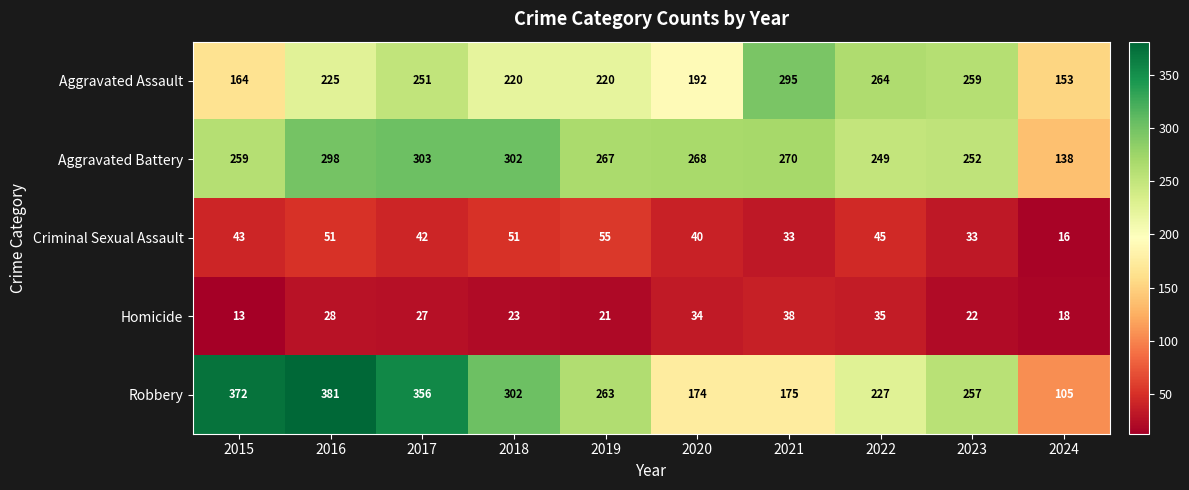

Which series changed the most between 2016 and 2022?

Robbery